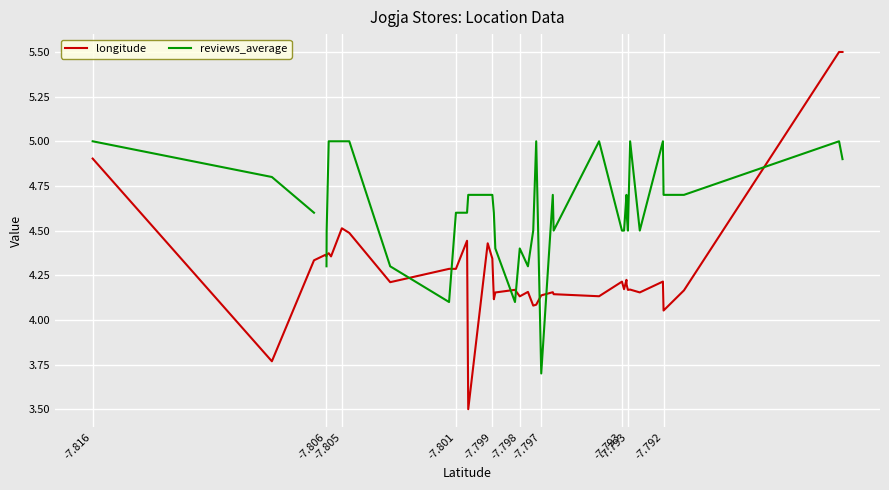

What is the maximum value for reviews_average?

5.0